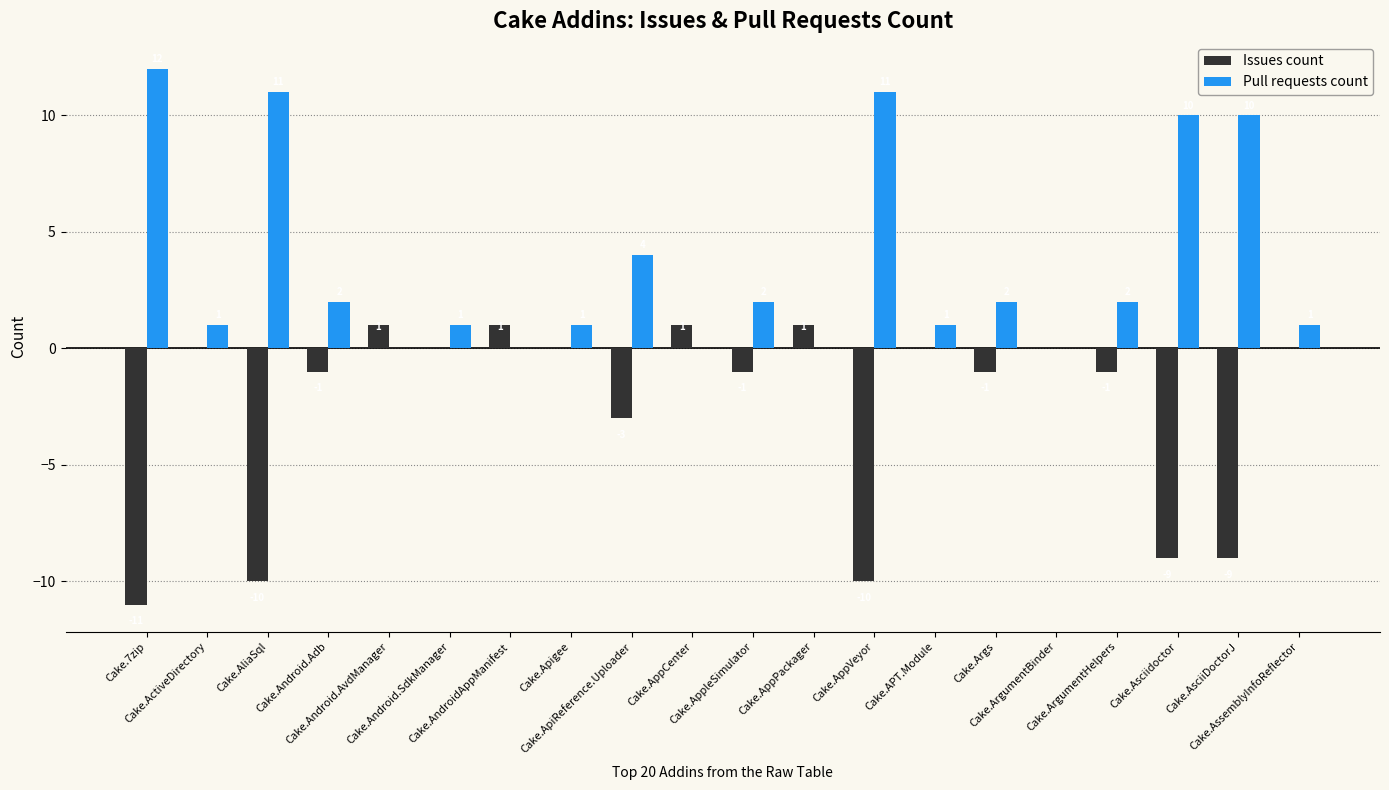

What is the total value across all series at Cake.AndroidAppManifest?

1